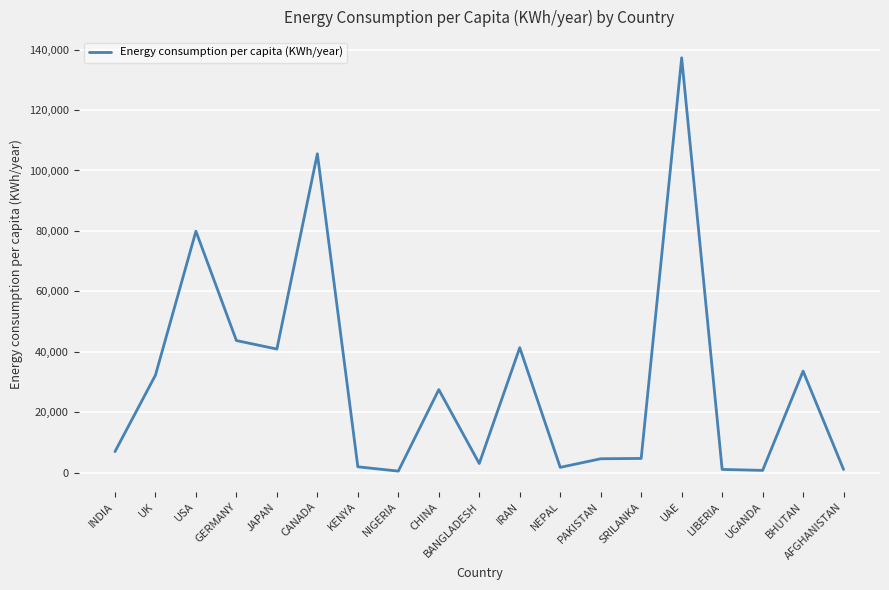

What is the greatest value displayed?

137318